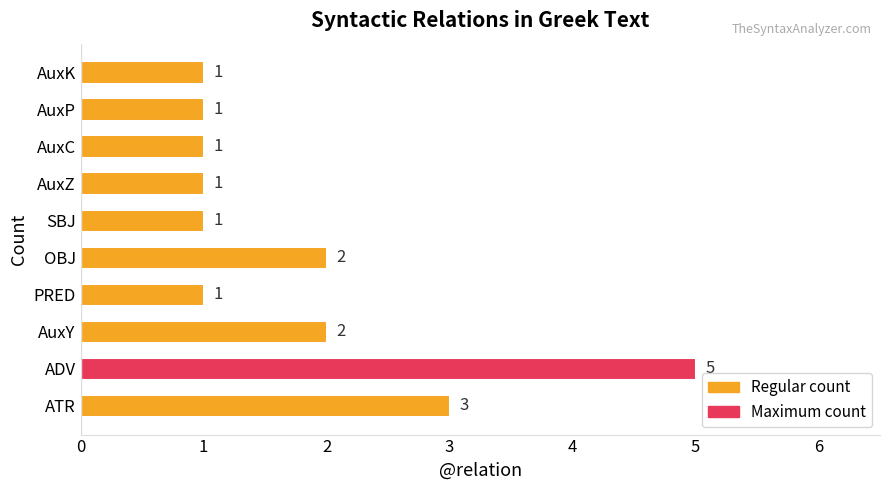

Where is the data nearest to the value 3?

ATR